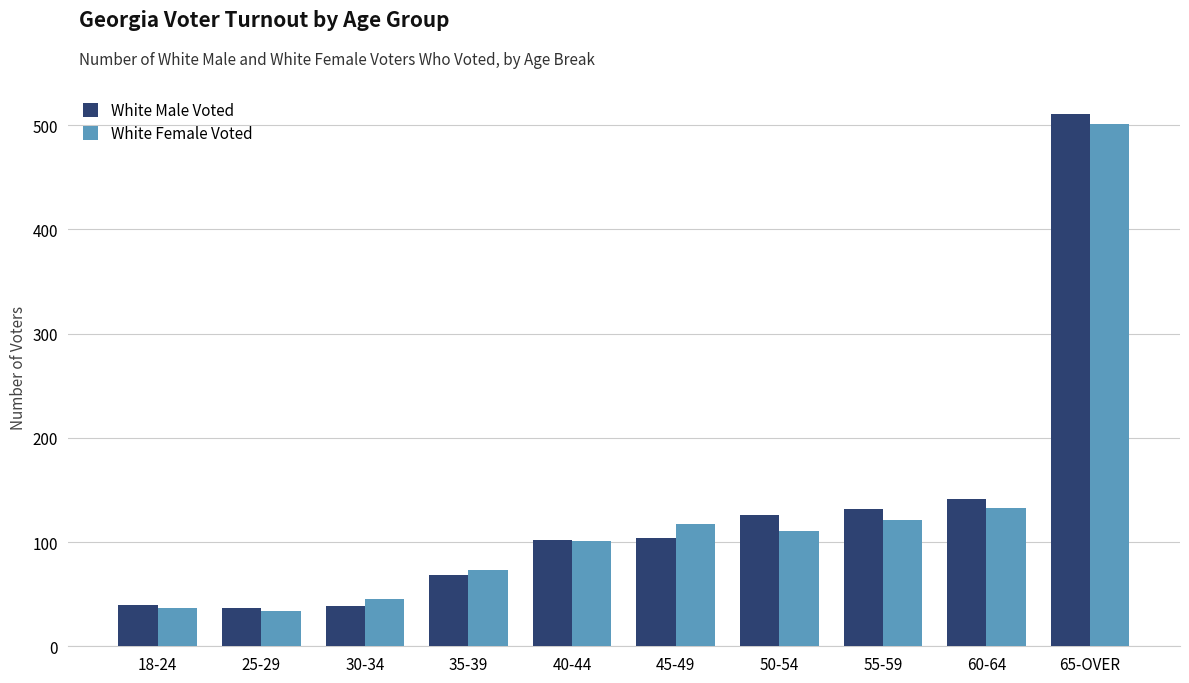

How many bars are there in total?

20